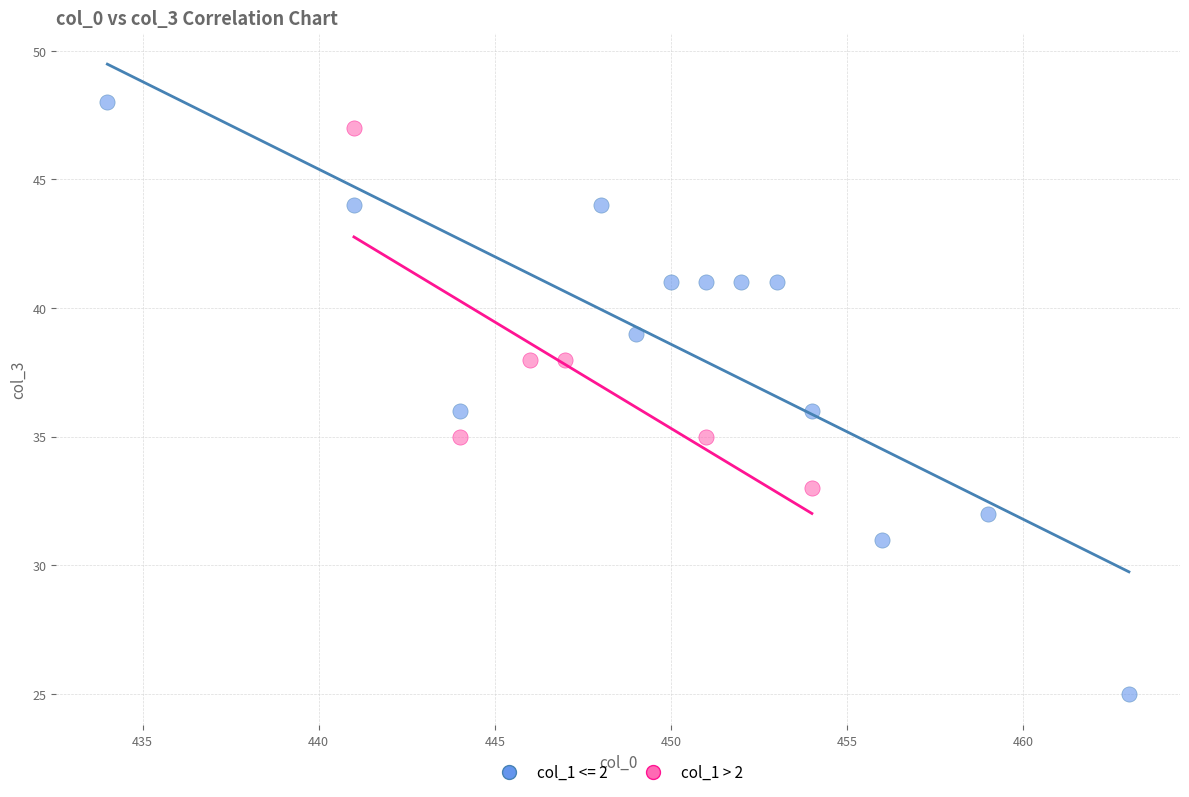

Which series has the widest spread of Y values?

col_1 <= 2